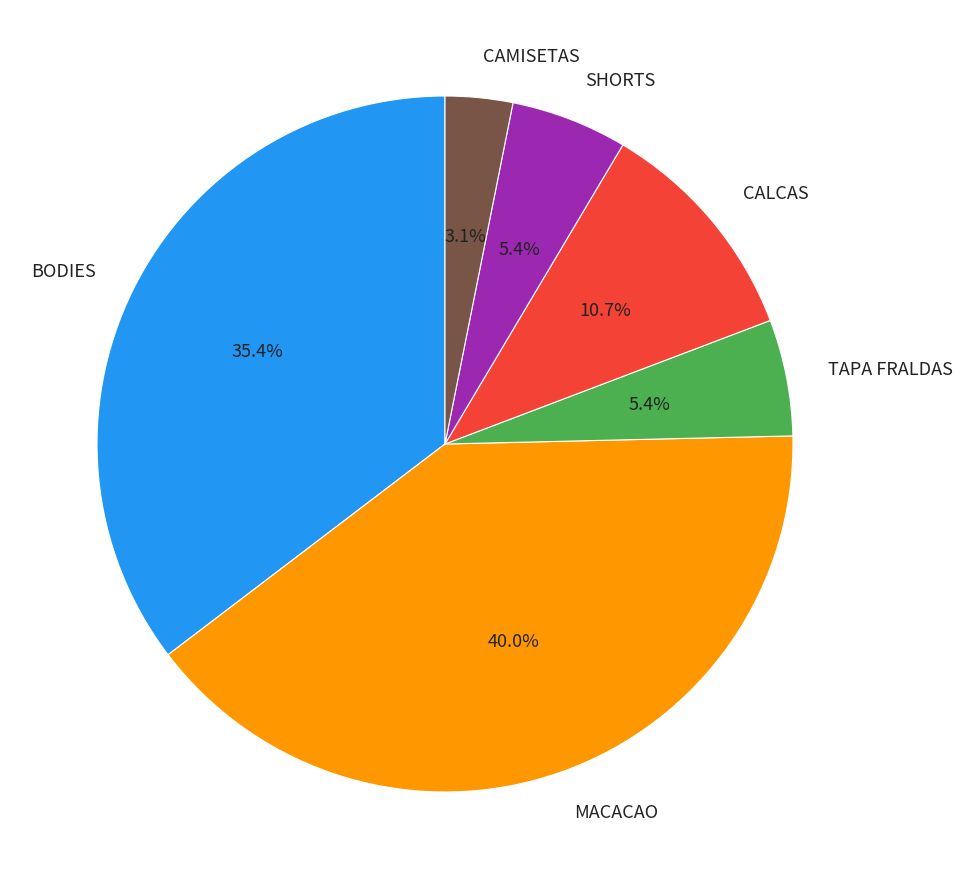

Which has a higher value, TAPA FRALDAS or CALCAS?

CALCAS